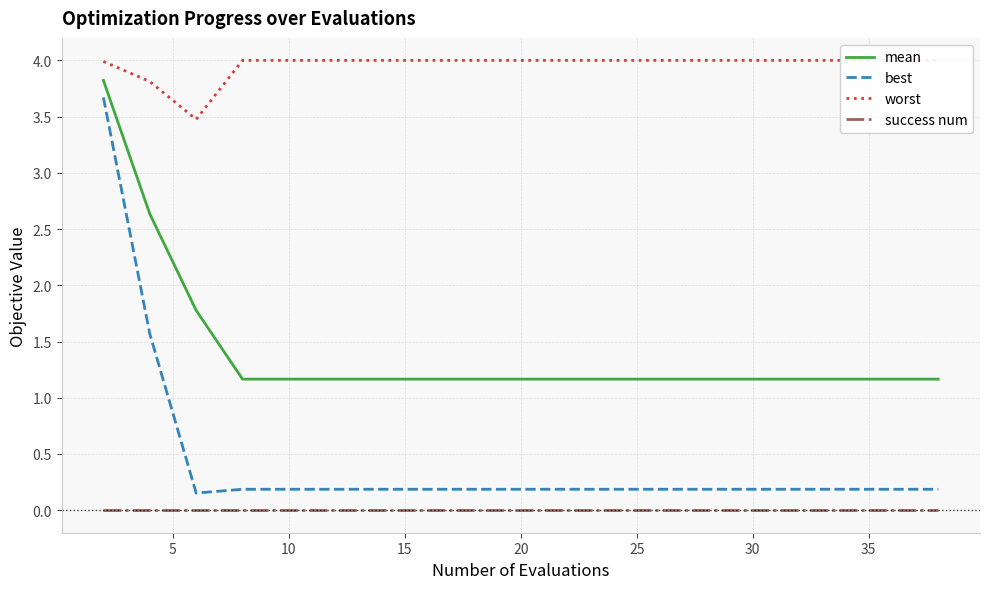

The mean series shows 1.2 at 15. True or false?

True